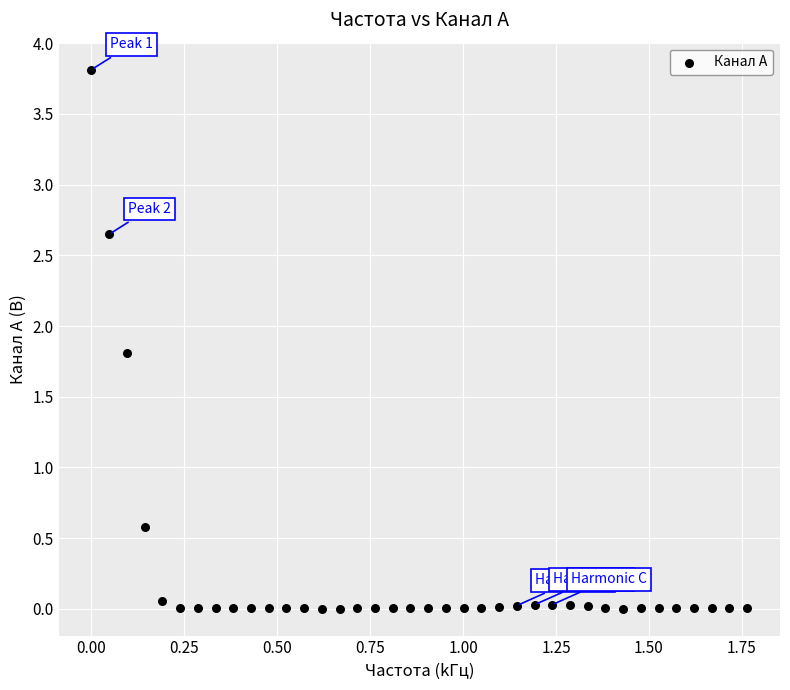

What Y value in the scatter plot is closest to 1?

0.6